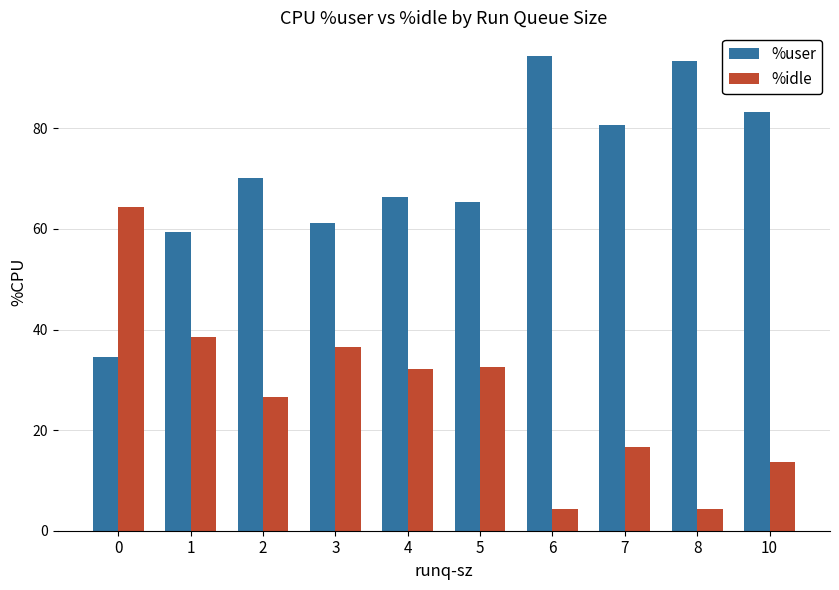

How many categories are shown in the chart?

10